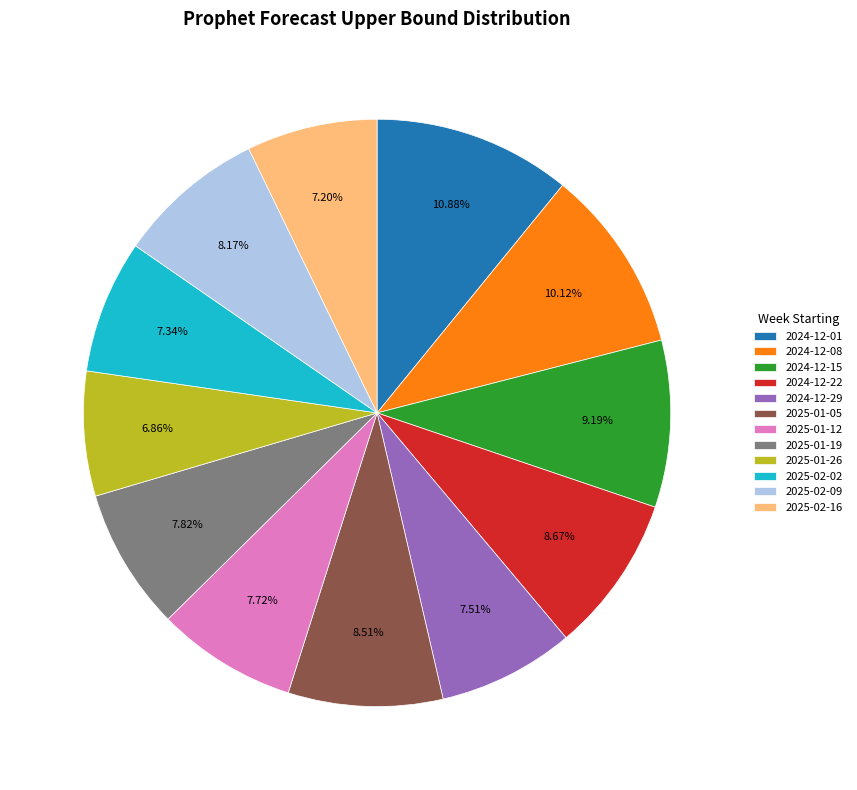

What portion of the pie excludes 2024-12-08?

89.9%